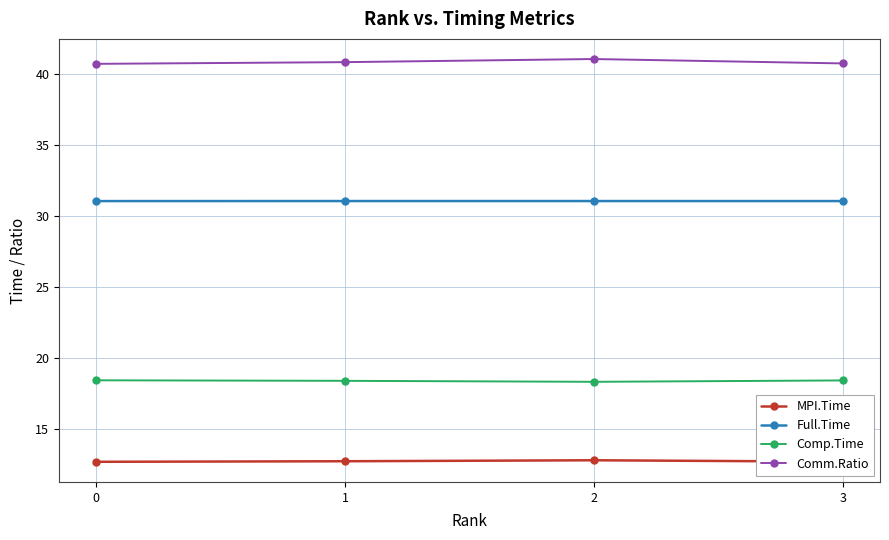

What is the value of the Comp.Time point at the 1st from the left?

18.4